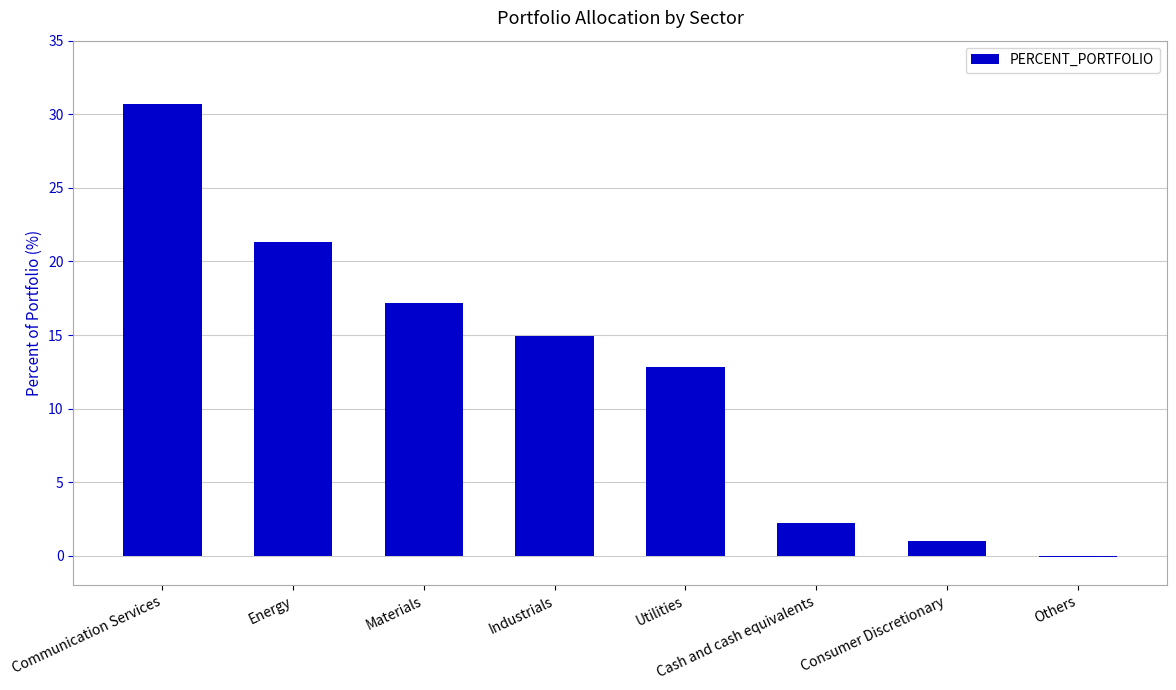

How many values are above zero?

7